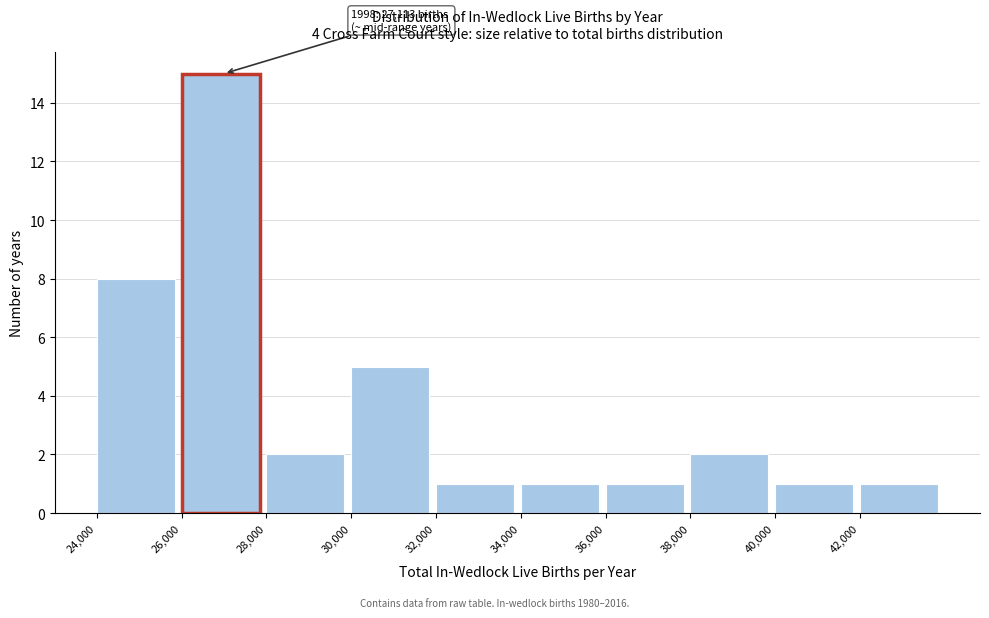

Which range on the x-axis has the tallest bar?

26000 to 28000